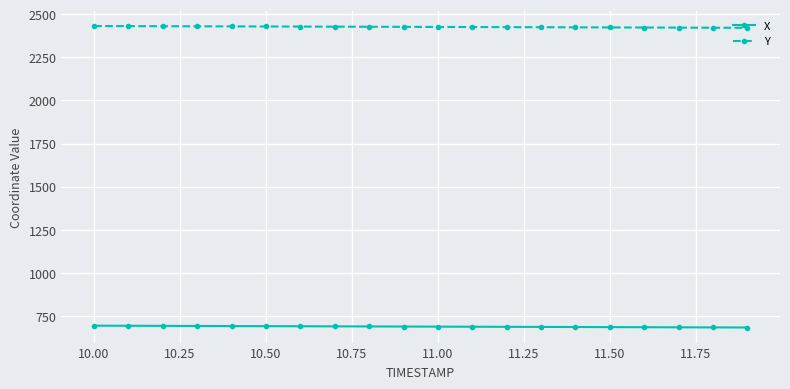

What is the value of the Y point at the 13th from the left?

2425.2